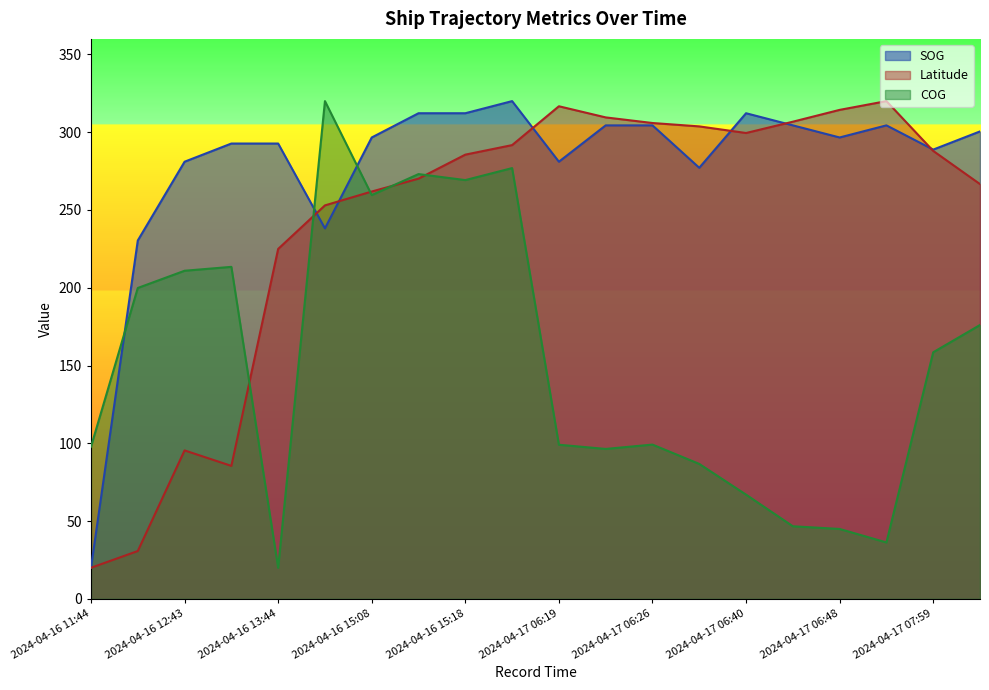

Where is SOG nearest to the value 170?

2024-04-16 11:55